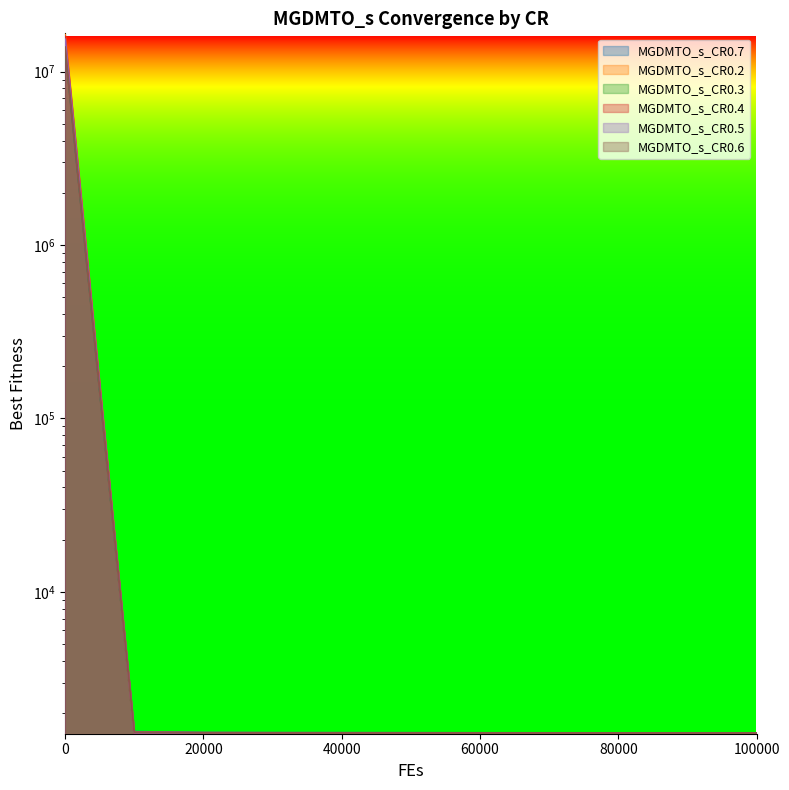

How many lines are shown in the chart?

6